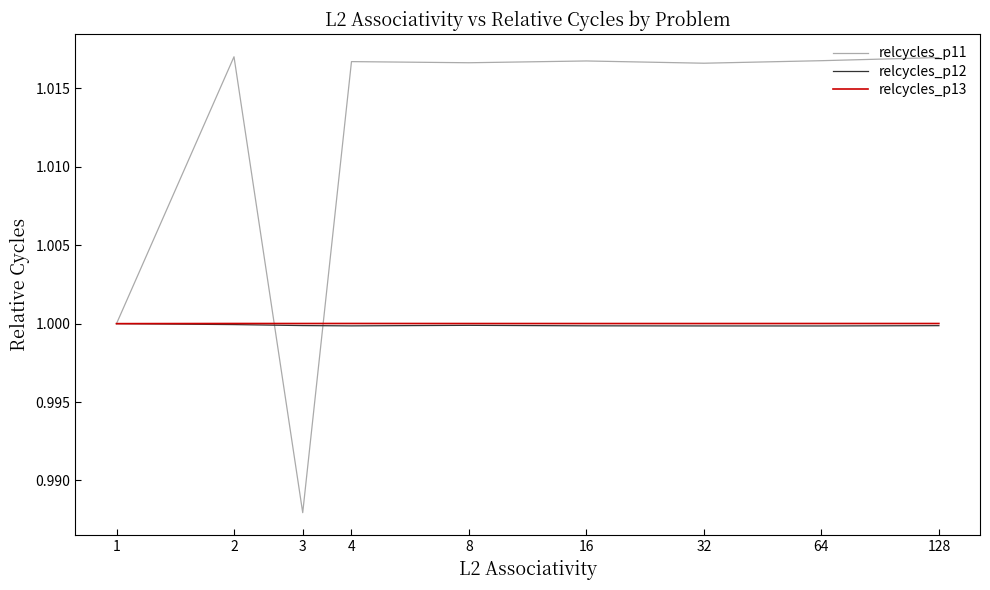

Which series has the widest spread of values?

relcycles_p11